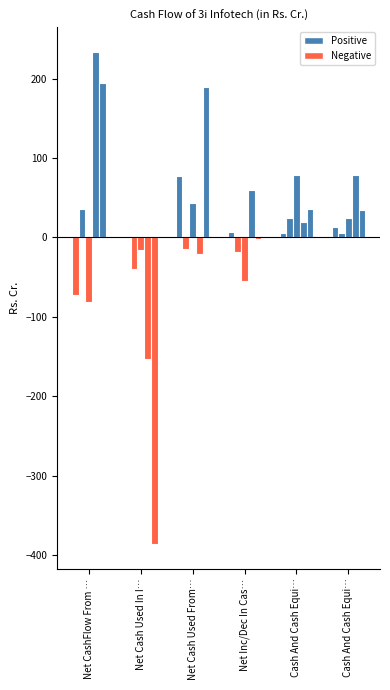

Is it true that Mar 13 equals 36.5 at Net CashFlow From Operating Activities?

True